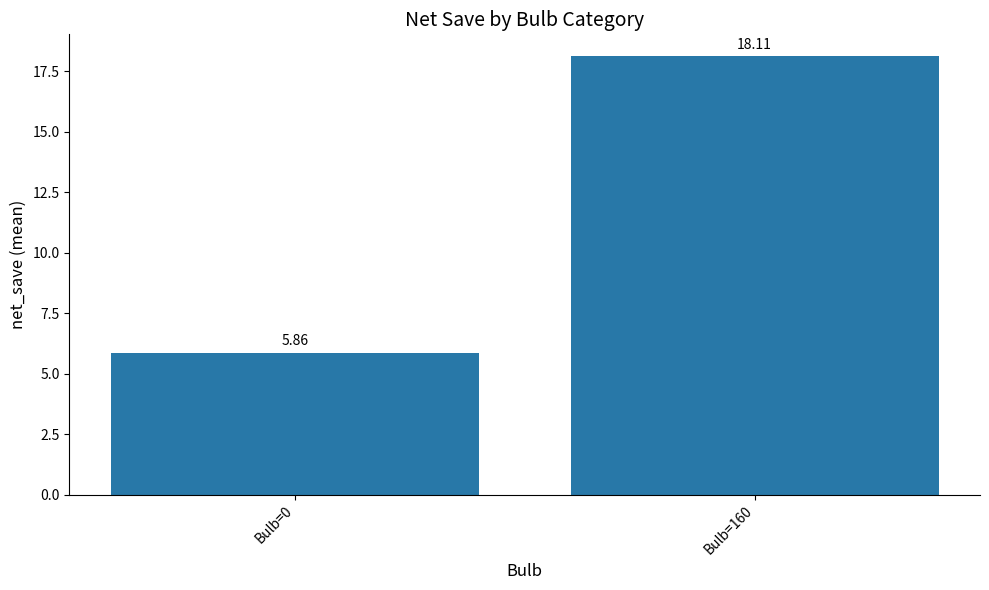

The chart shows a value of 18.1 at Bulb=160. True or false?

True